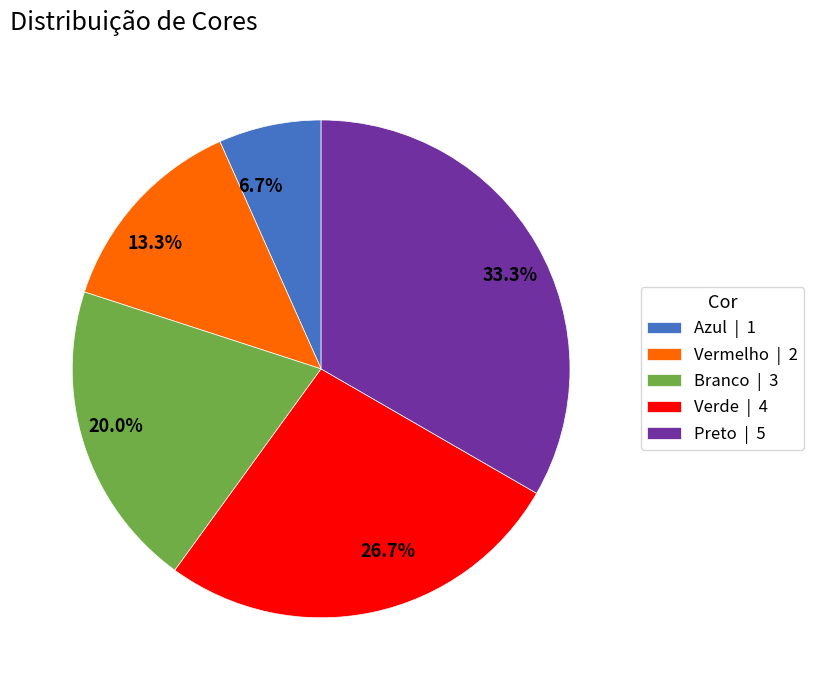

To the nearest percent, what portion does Branco represent?

20%